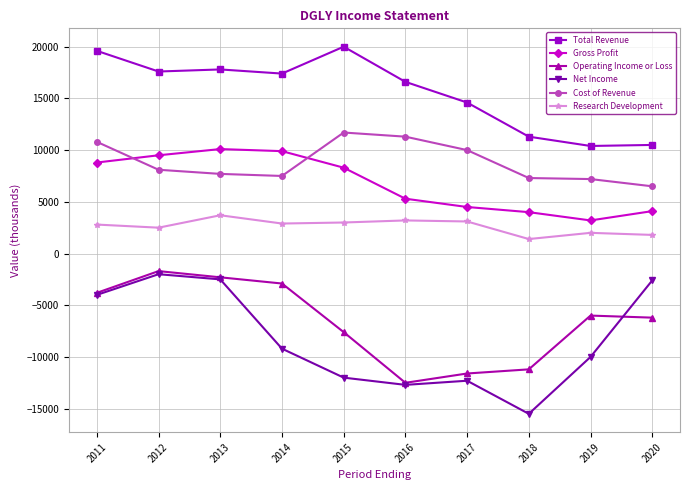

How many series are shown in this chart?

6